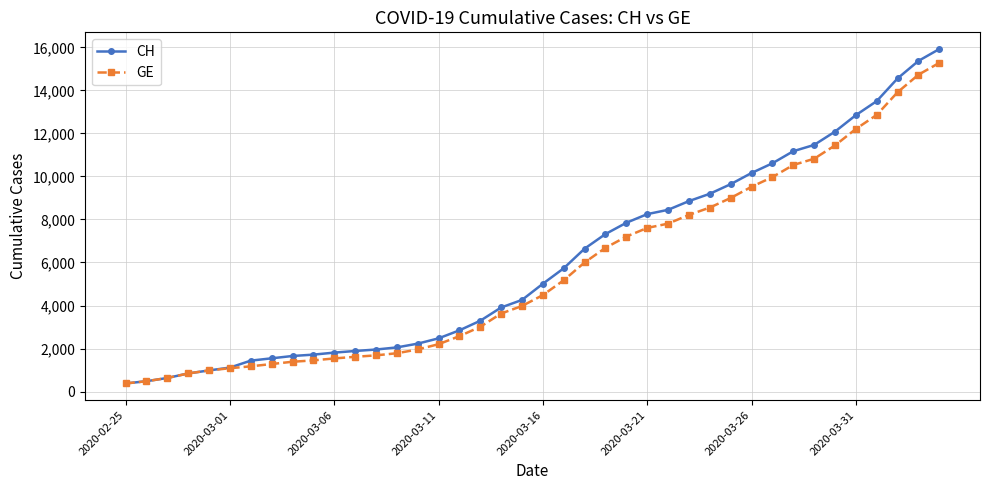

What is the value of the CH point at the 38th from the left?

14561